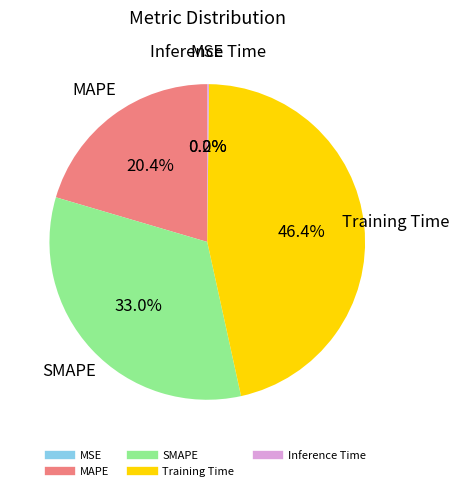

Is it true that Inference Time is 0% of the pie?

True